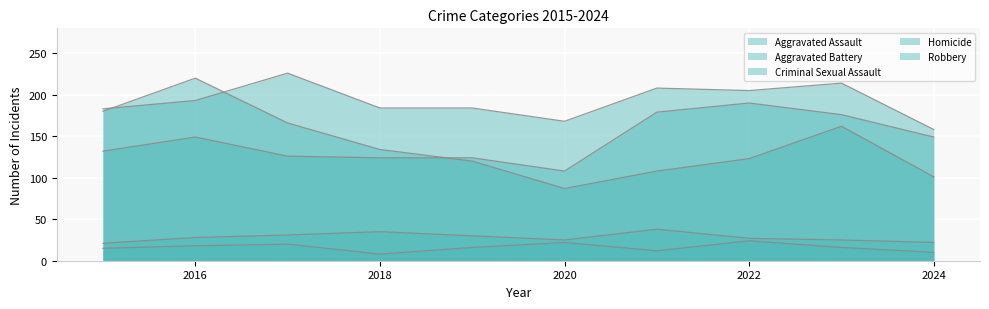

The value of Aggravated Battery at 2020 is 294. True or false?

False